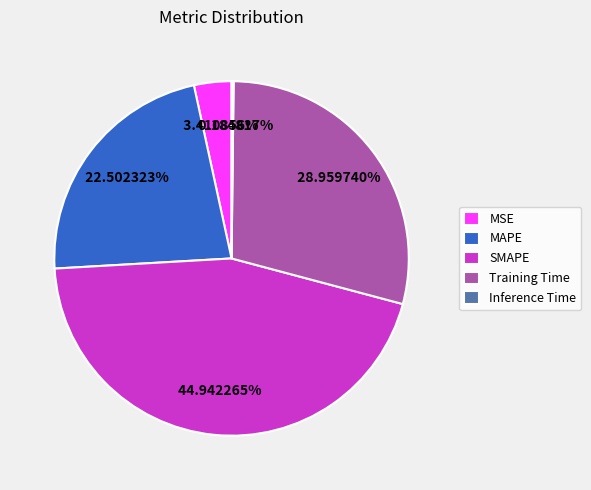

What is the largest slice in the pie chart?

SMAPE